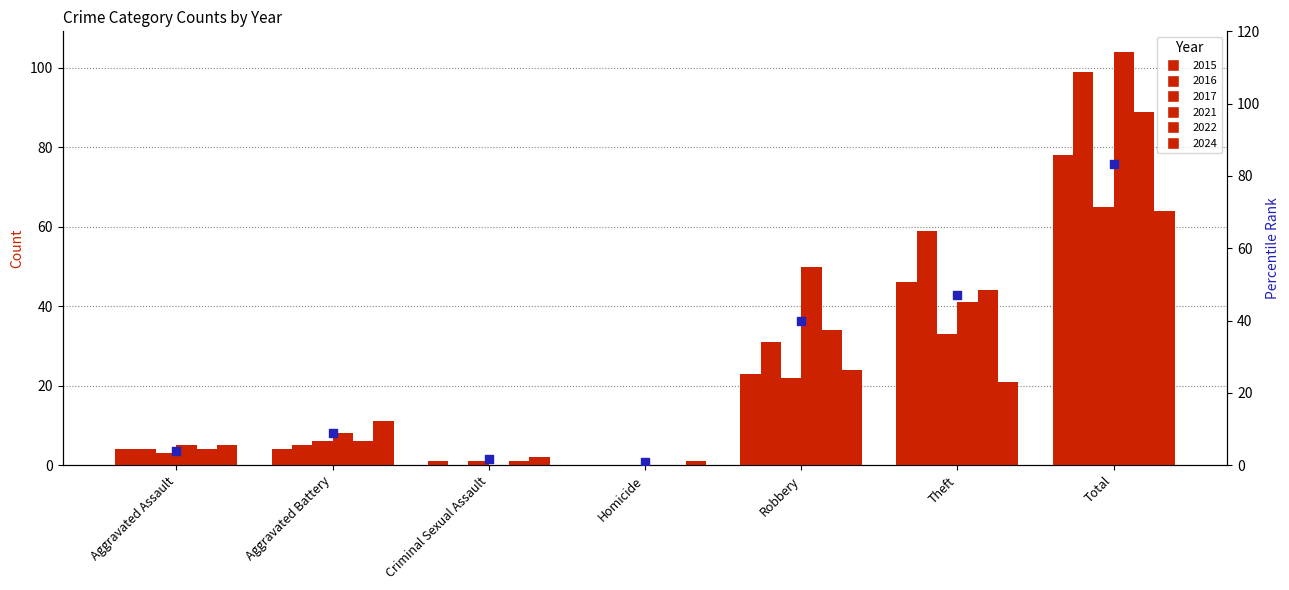

What is the change in value from Aggravated Assault to Robbery?

+36.0